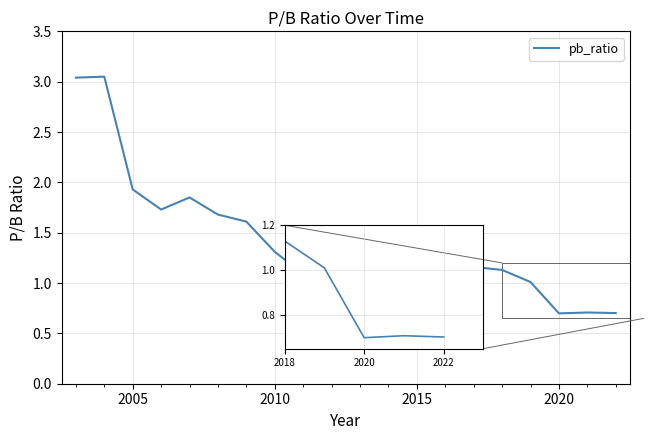

What is the smallest value displayed?

0.7